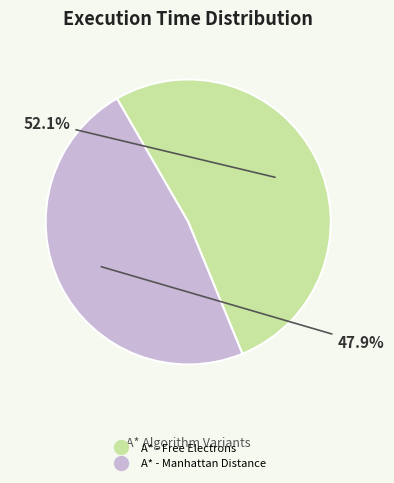

Rank the categories by value from highest to lowest.

A* - Free Electrons, A* - Manhattan Distance